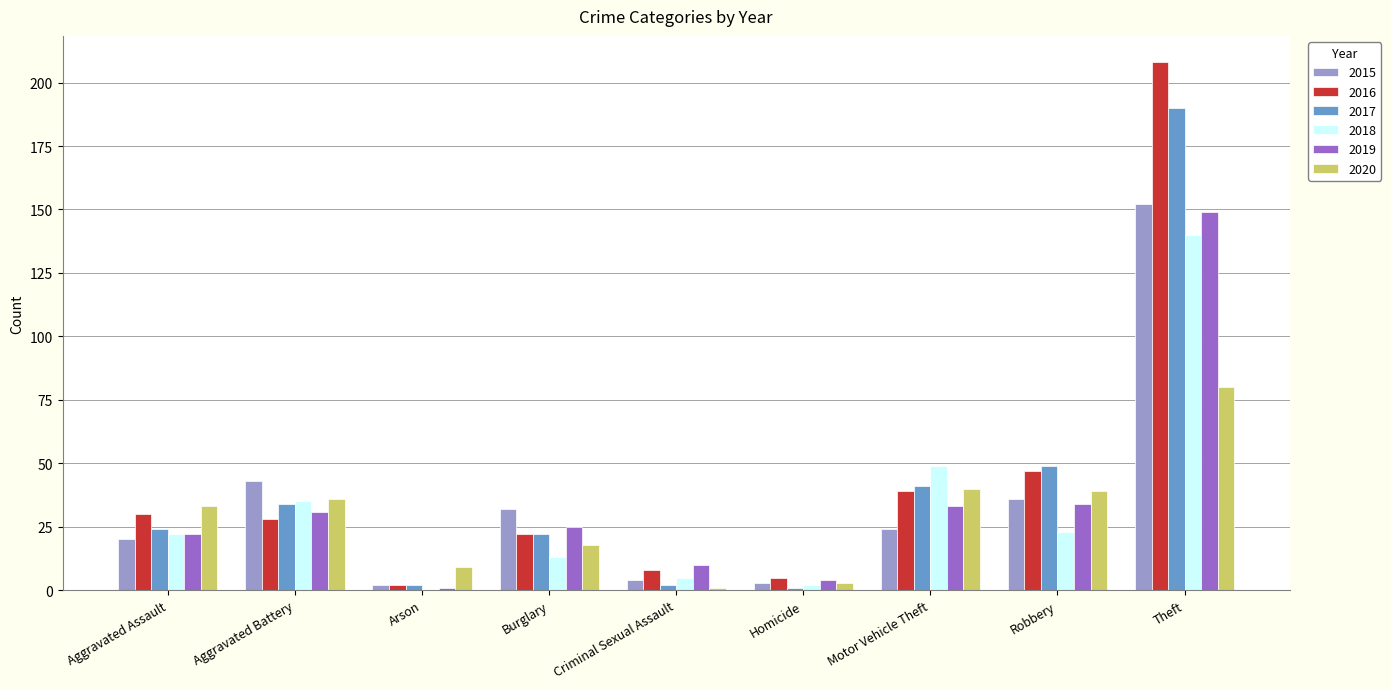

Is the value of 2015 at Aggravated Battery greater than the value of 2020 at Homicide?

Yes